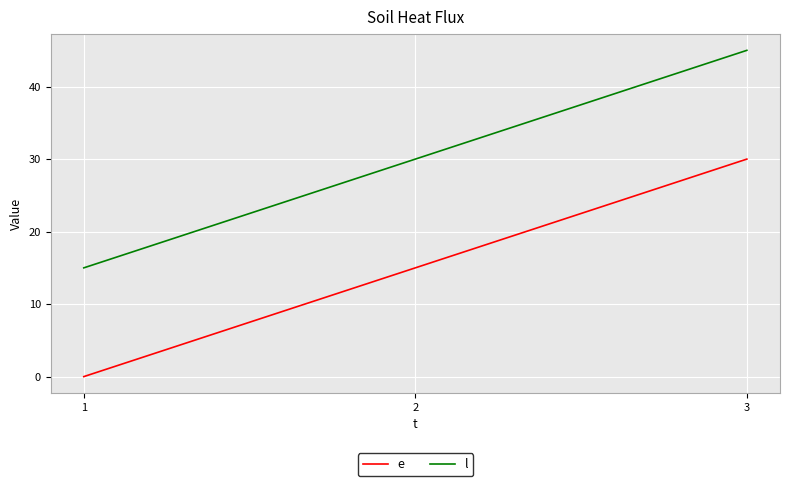

Reading right to left, transcribe all the data shown in this chart.

e: 3=30	2=15	1=0
l: 3=45	2=30	1=15